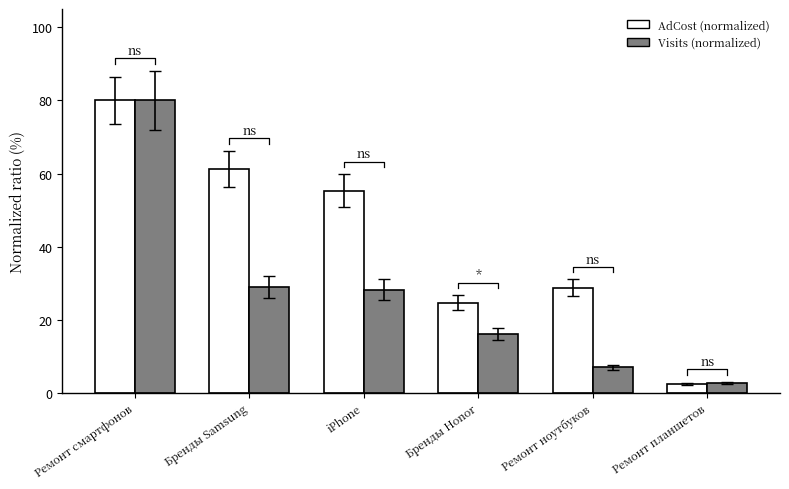

Is it true that Visits (normalized) equals 9.2 at Ремонт ноутбуков?

False